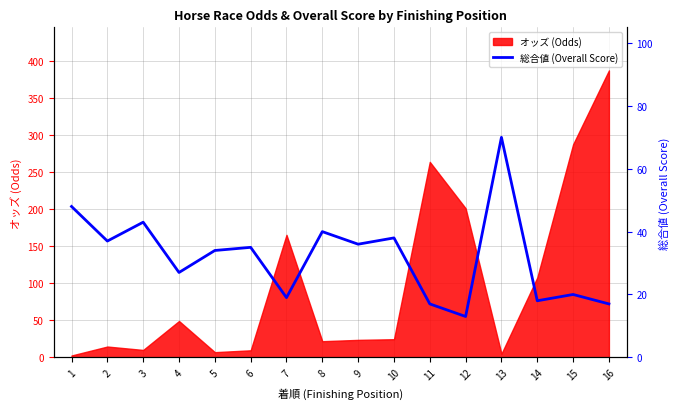

What is the sum of the values at 1 and 3?

91